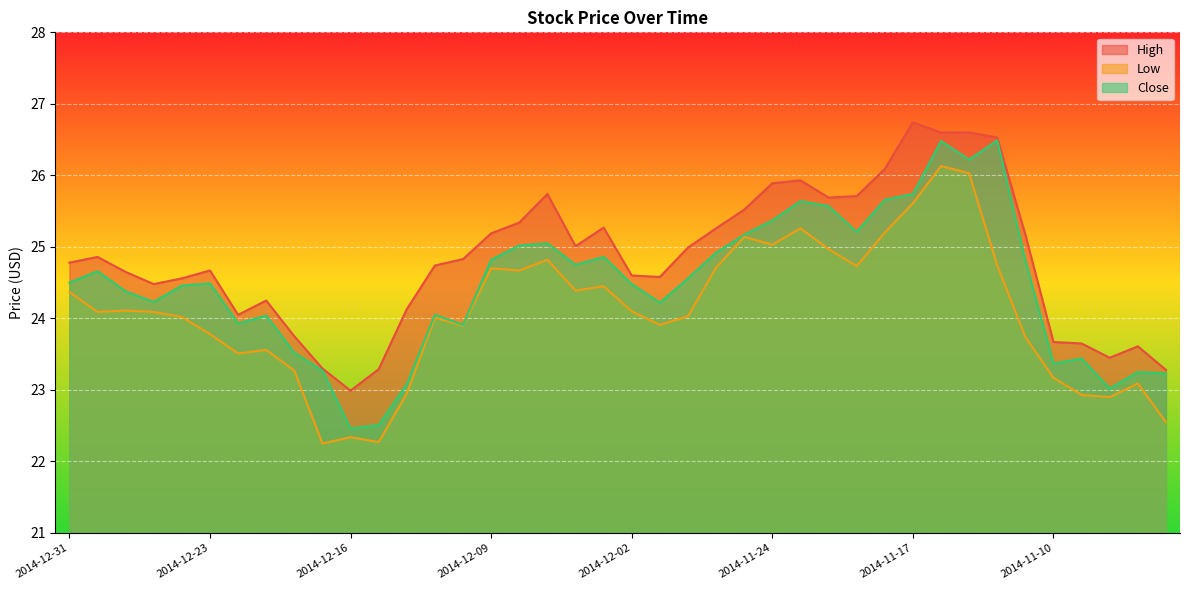

Which category has the lowest value across all series?

2014-12-17